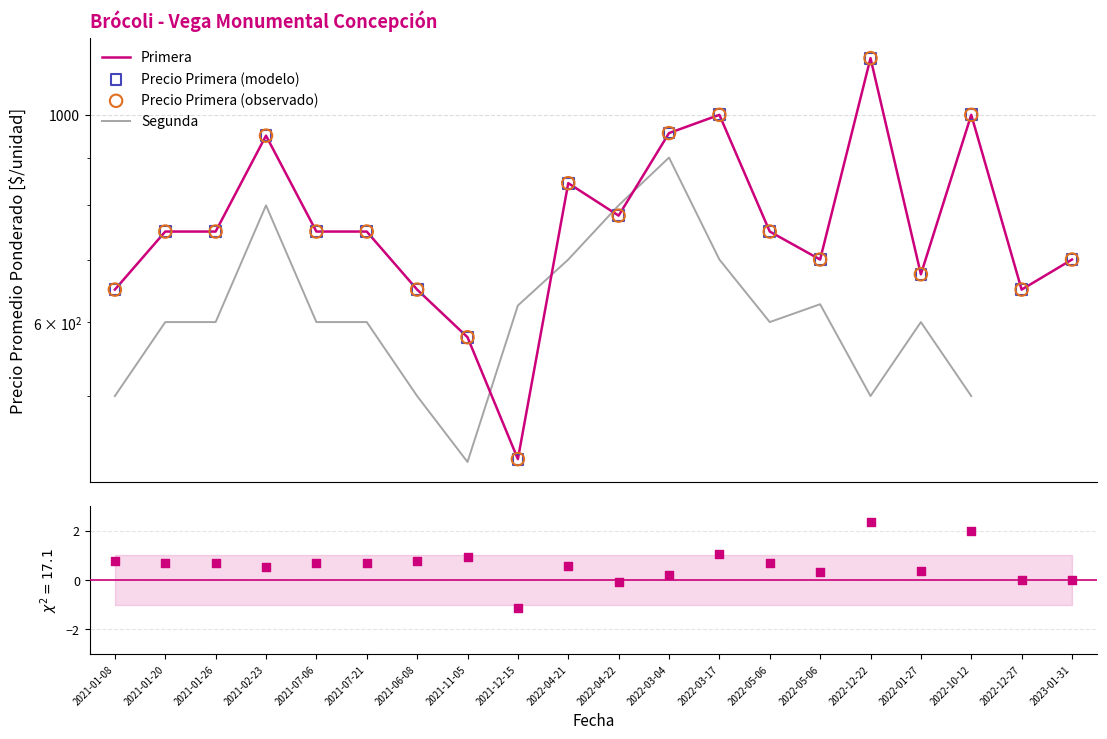

Which series has the widest spread of Y values?

Primera